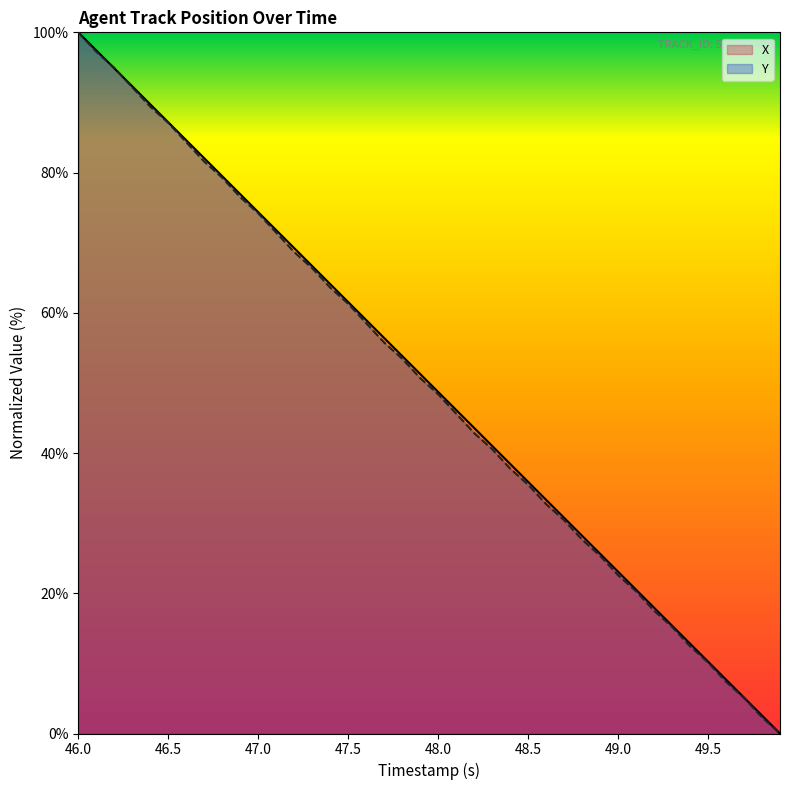

How many lines are shown in the chart?

2